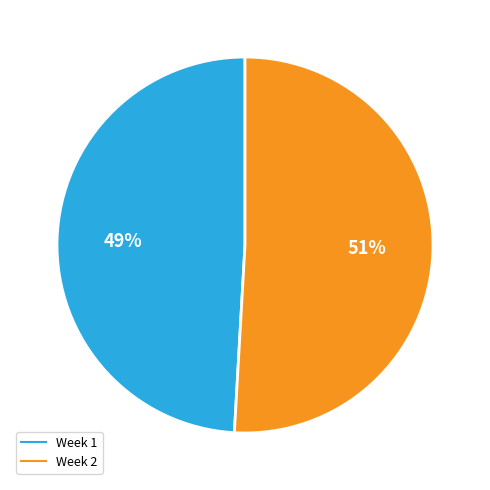

True or false: Week 1 accounts for 62% of the total.

False